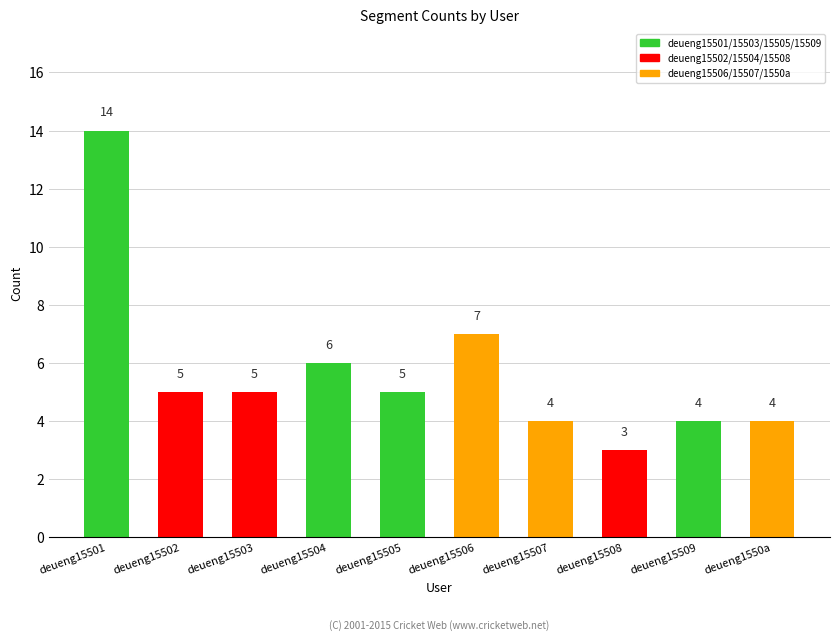

Reading left to right, transcribe all the data shown in this chart.

14	5	5	6	5	7	4	3	4	4